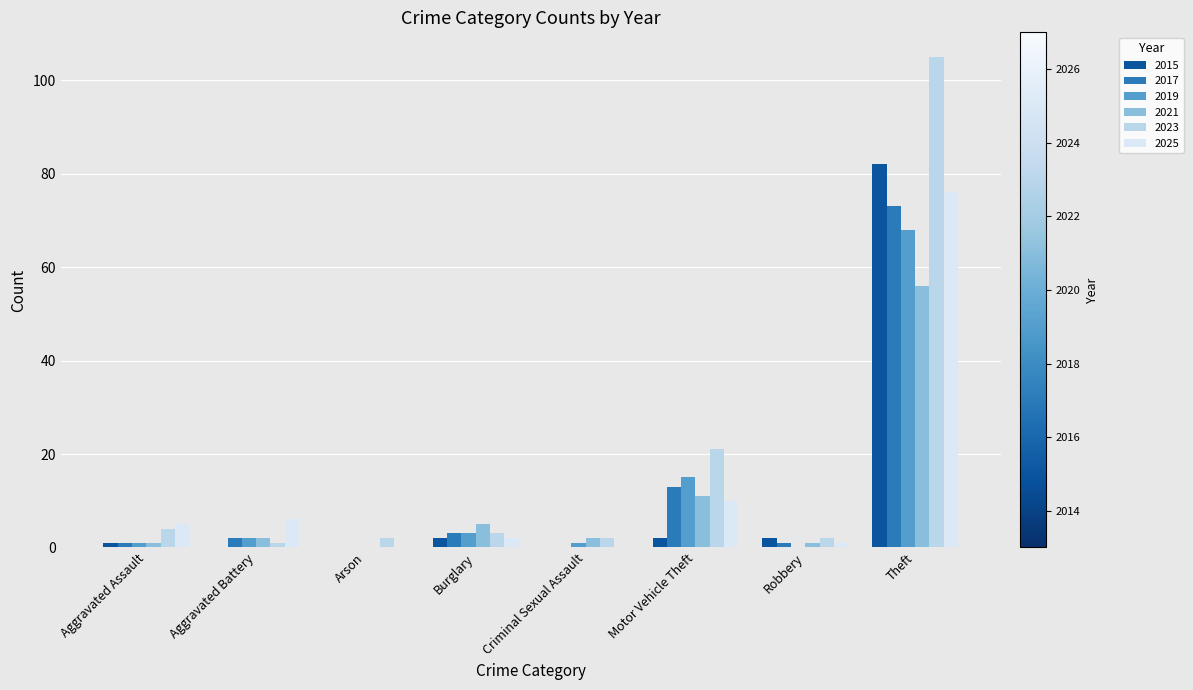

How many groups of bars are there?

8